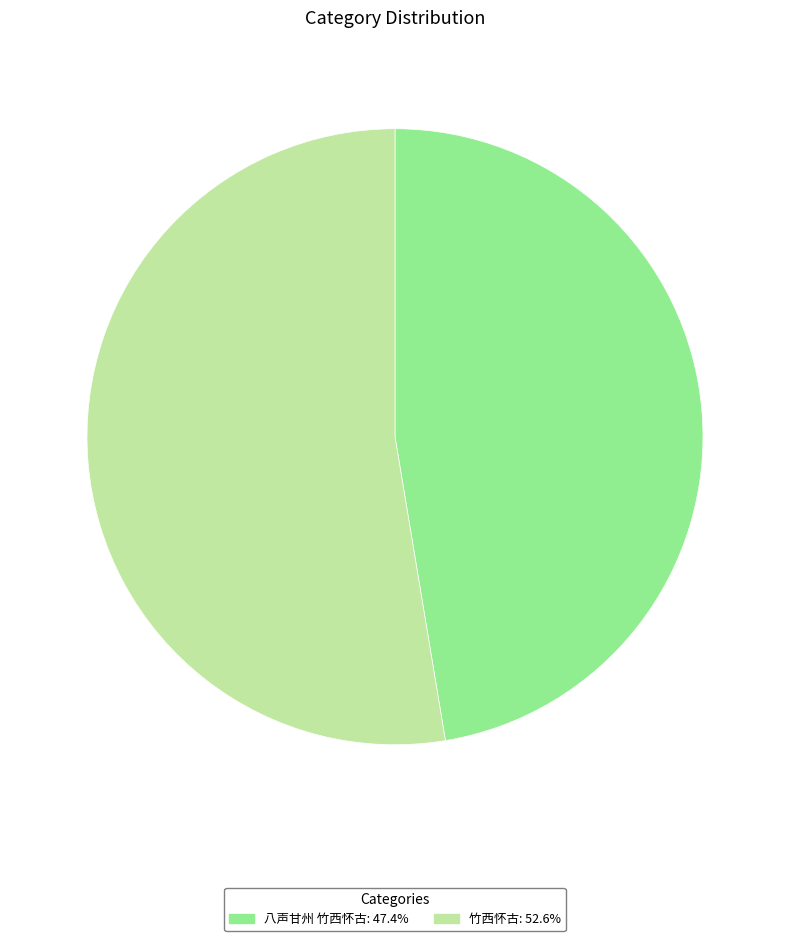

Combined, do 八声甘州 竹西怀古: 47.4% and 竹西怀古: 52.6% account for over 50%?

Yes